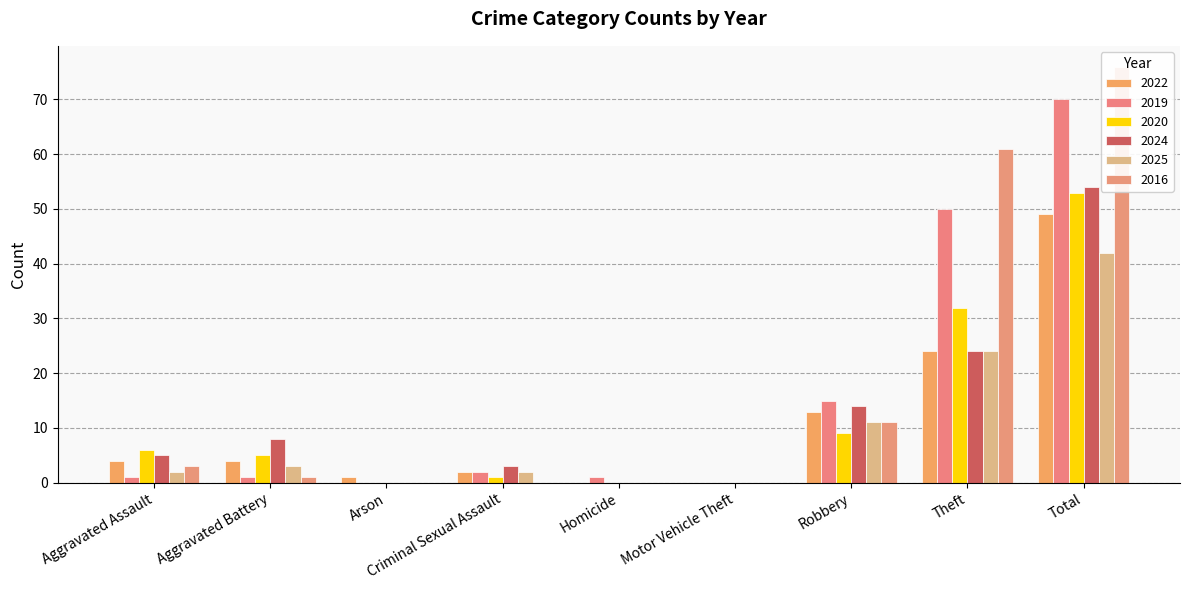

How many data points in 2016 are above 1?

4